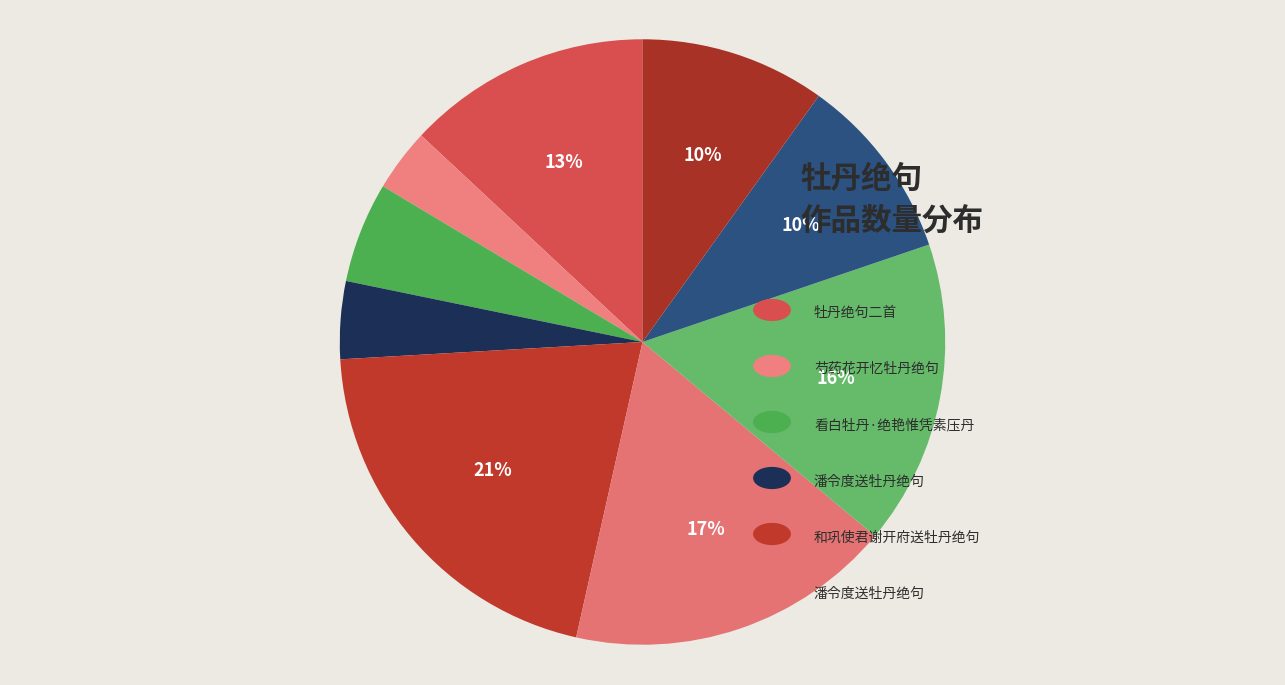

How many segments does this pie chart have?

9